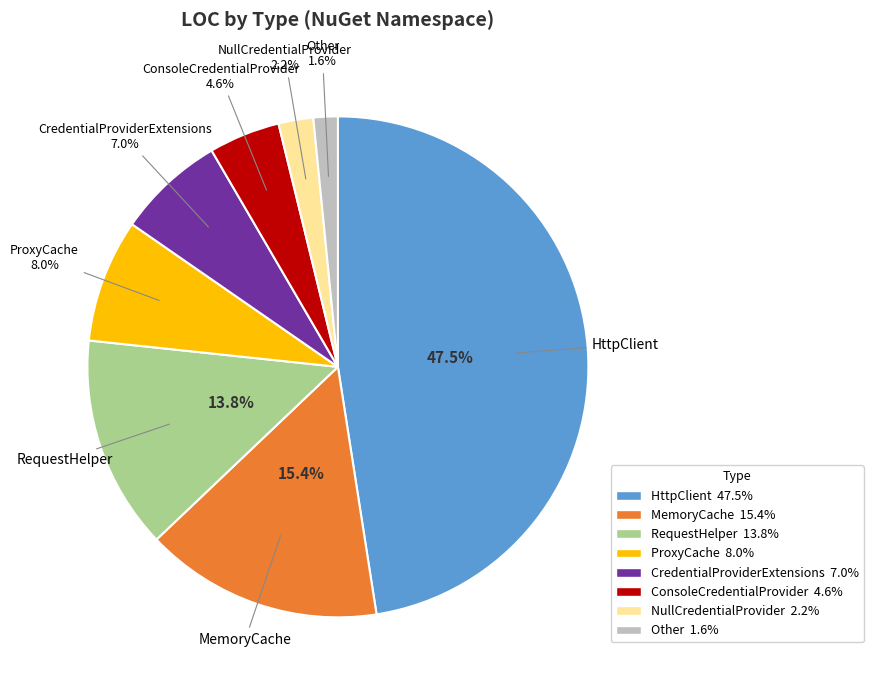

Between CredentialProviderExtensions and Other, which is larger?

CredentialProviderExtensions